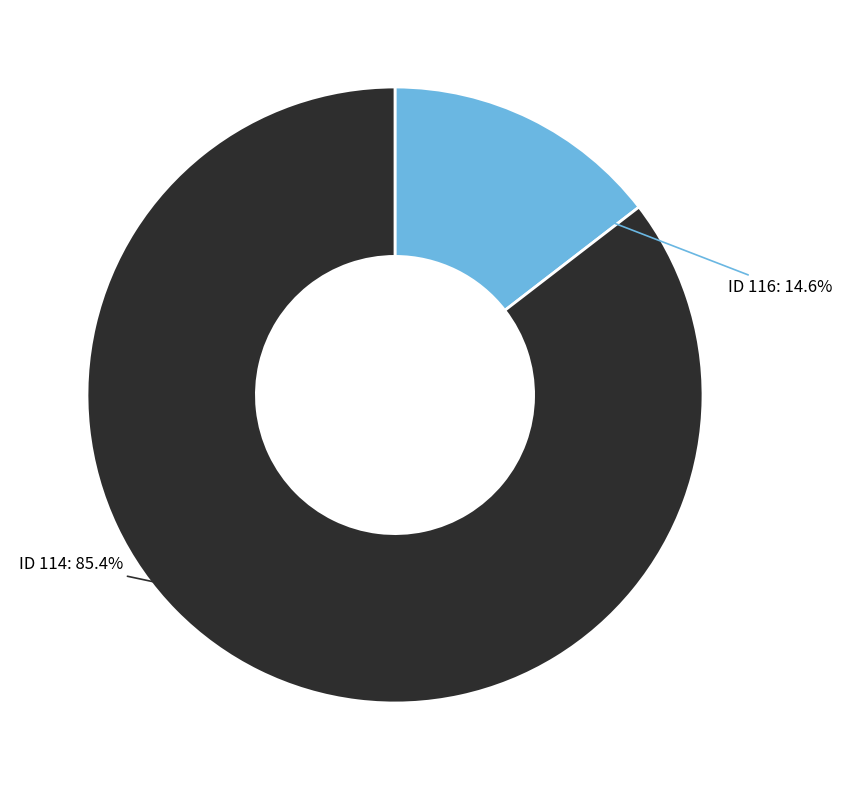

Does any single category account for the majority?

Yes